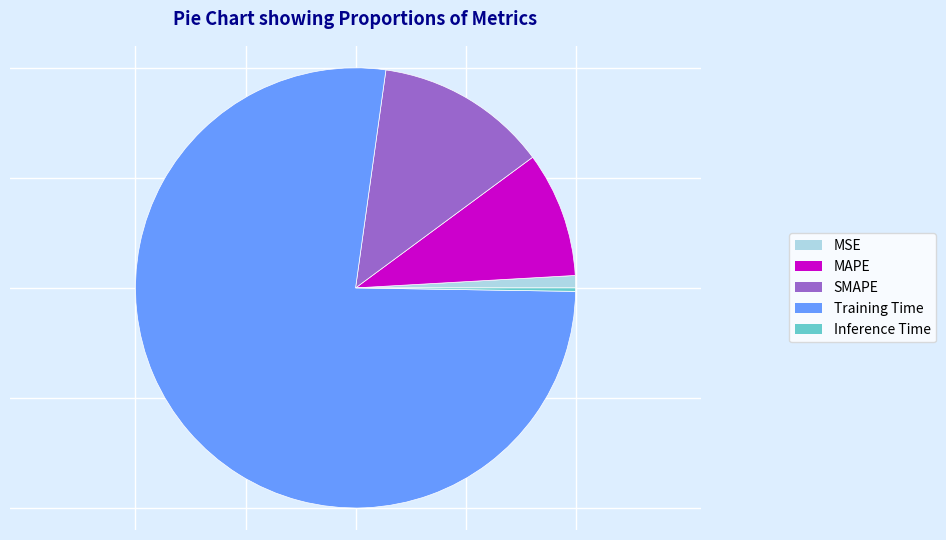

Which category has the biggest portion of the pie?

Training Time